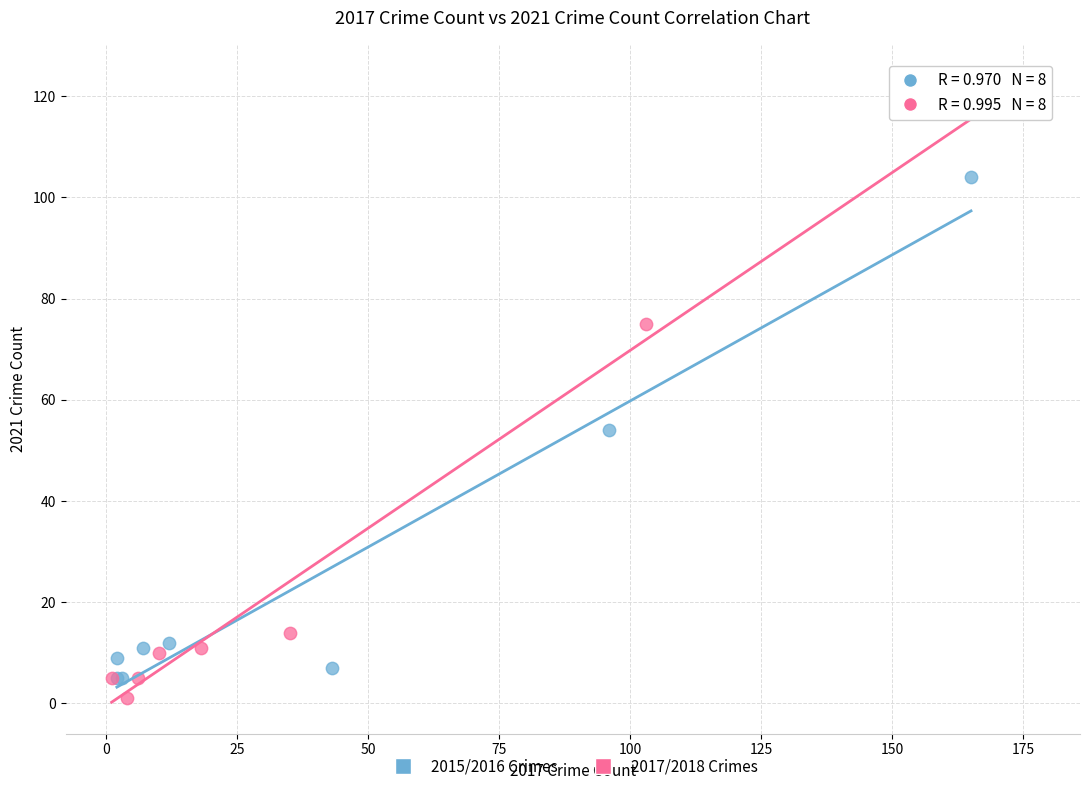

Which series reaches the maximum Y coordinate?

2017/2018 Crimes